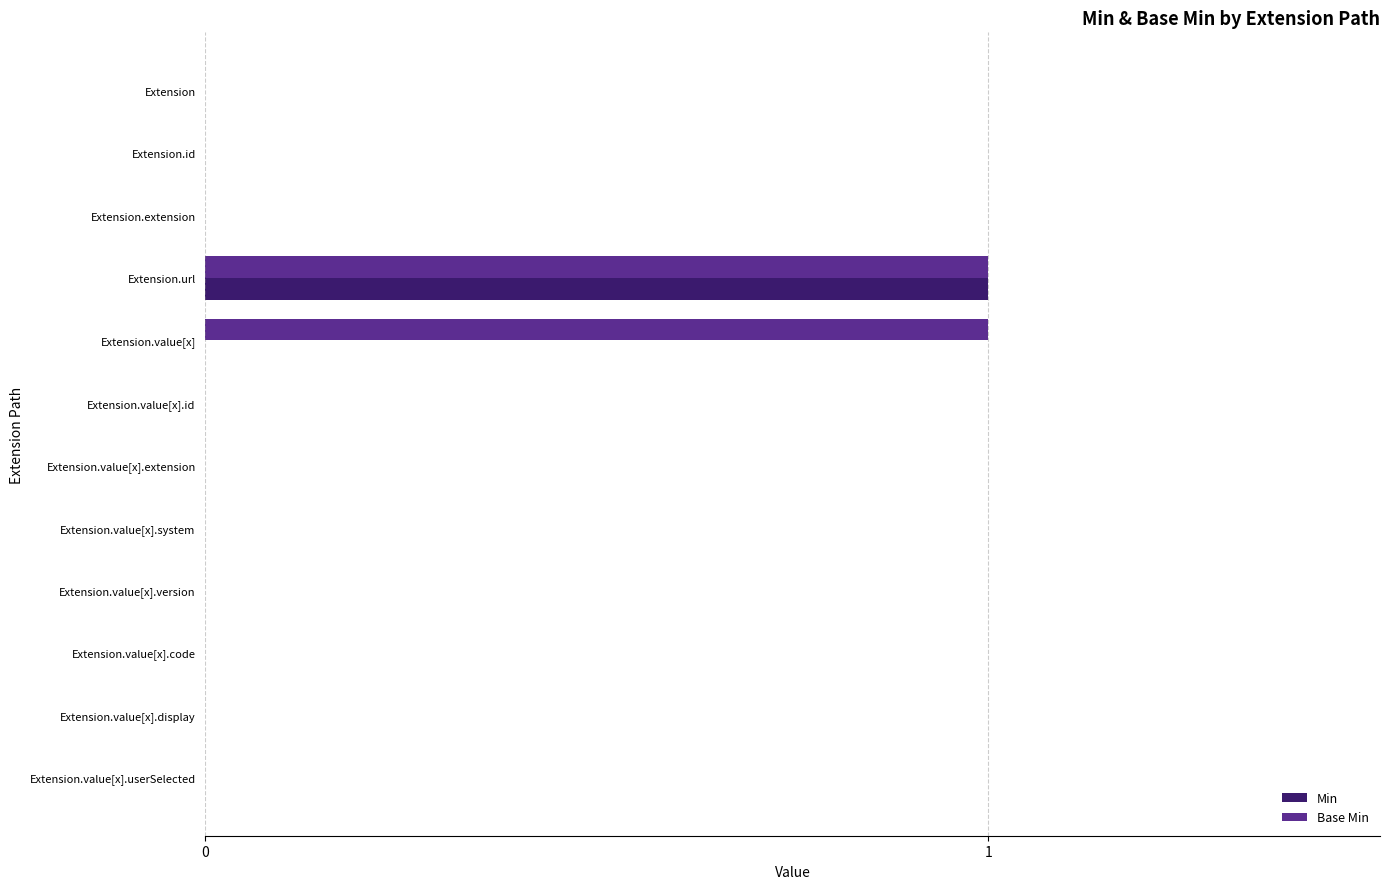

Which series has the largest total across all categories?

Base Min